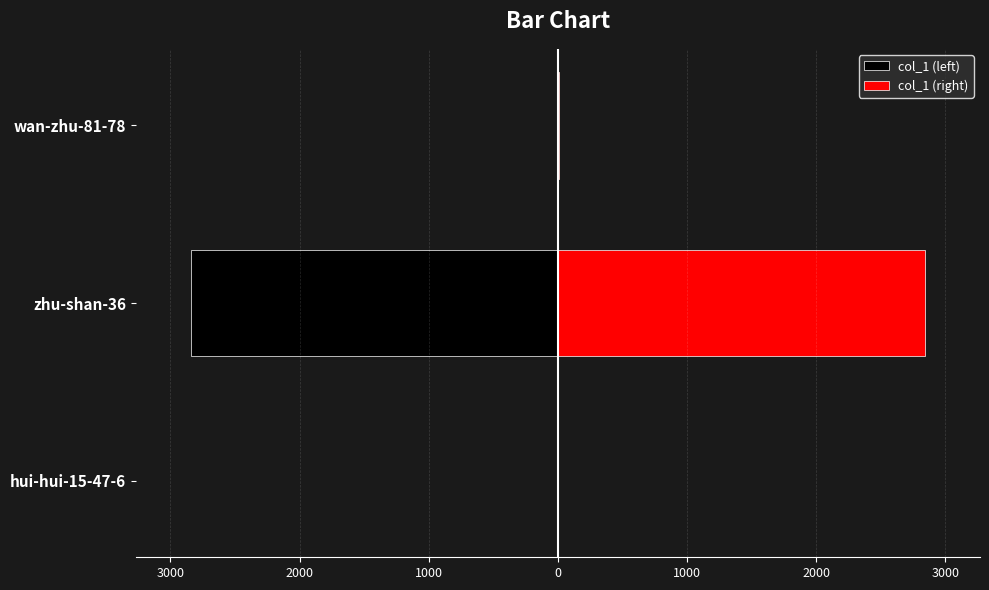

What is the difference between the maximum and minimum values in the col_1 (right) series?

2842